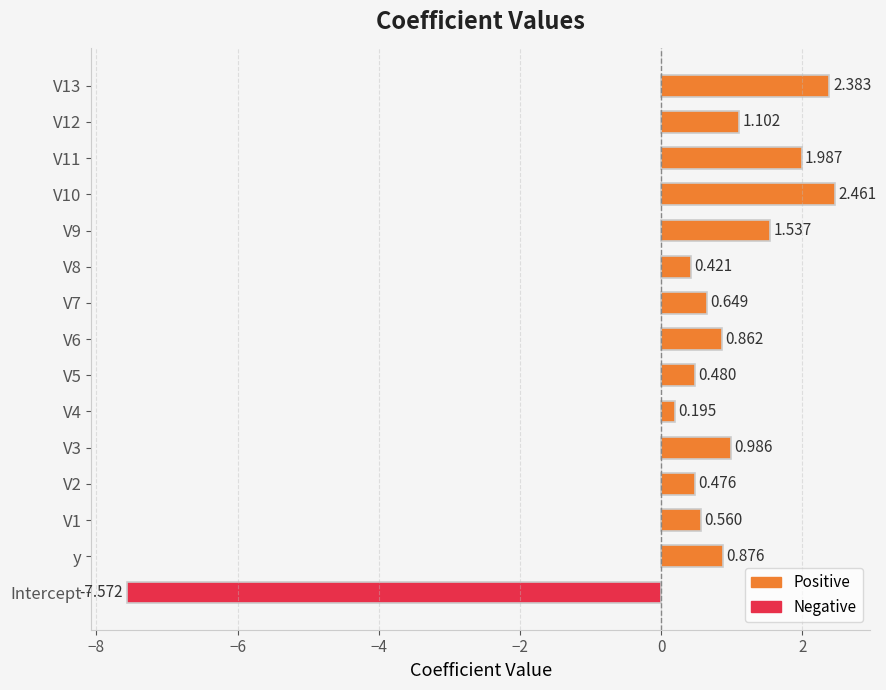

Which label corresponds to the smallest value in the chart?

Intercept